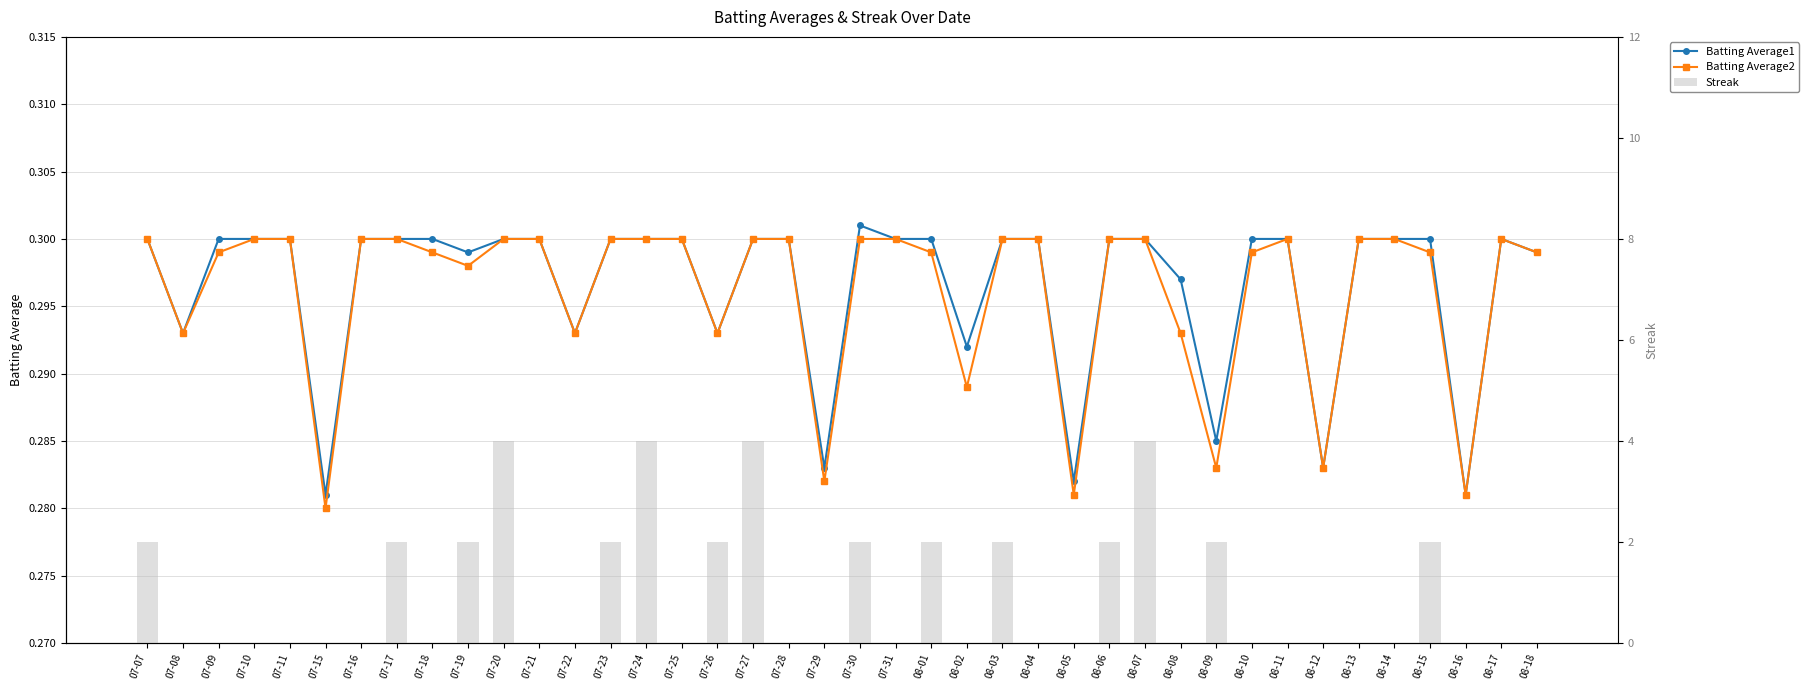

What position from the right is 08-16?

3